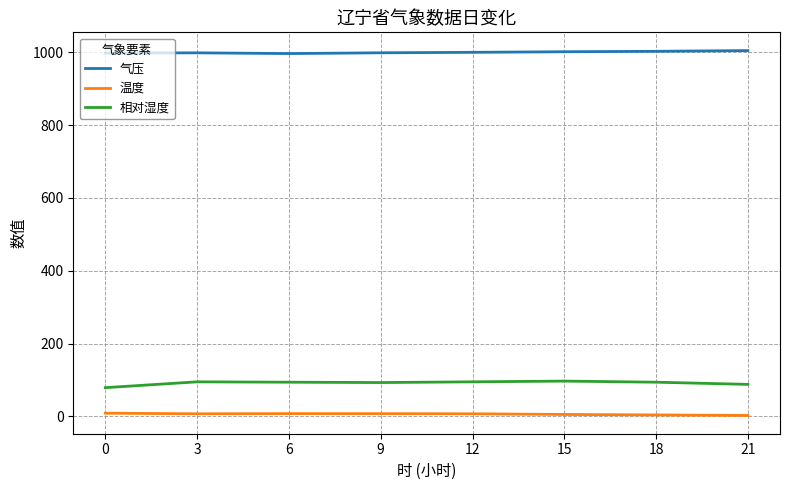

Rank the series by their maximum value, from highest to lowest.

气压, 相对湿度, 温度